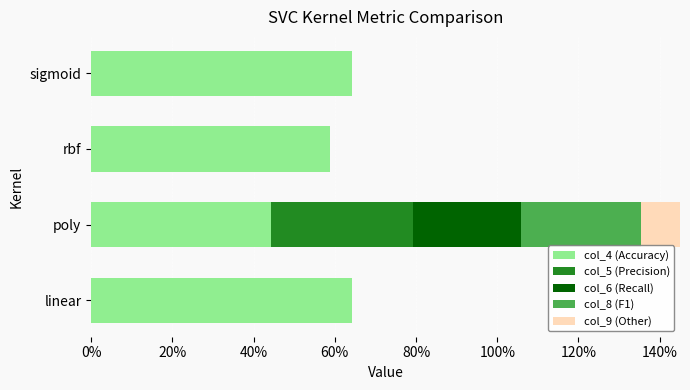

Which series has the largest total across all categories?

col_4 (Accuracy)